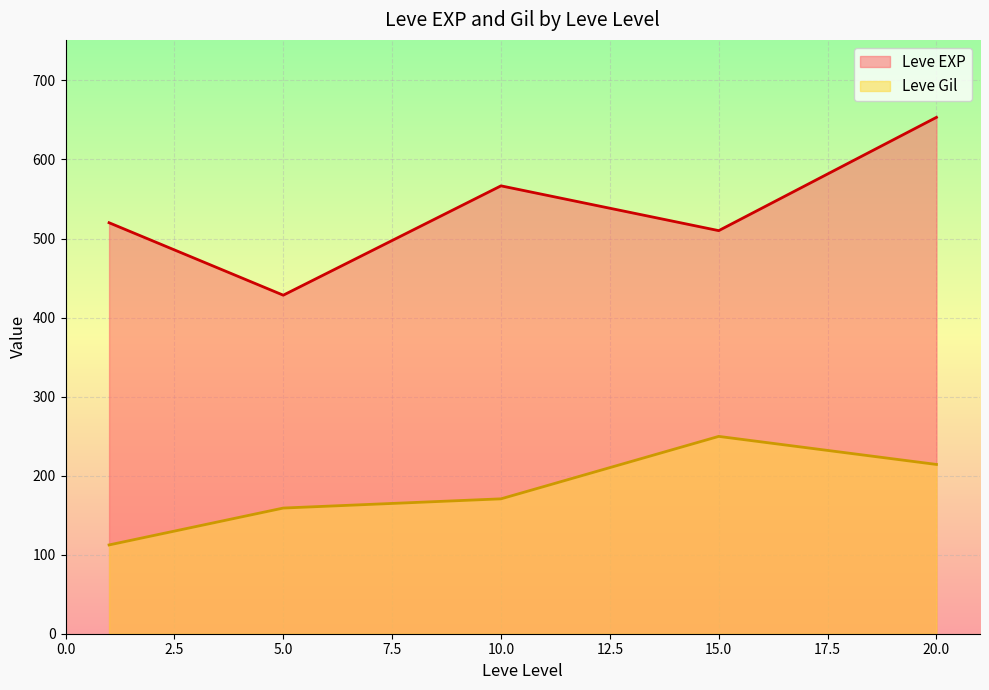

True or false: Leve EXP and Leve Gil intersect in this chart.

False